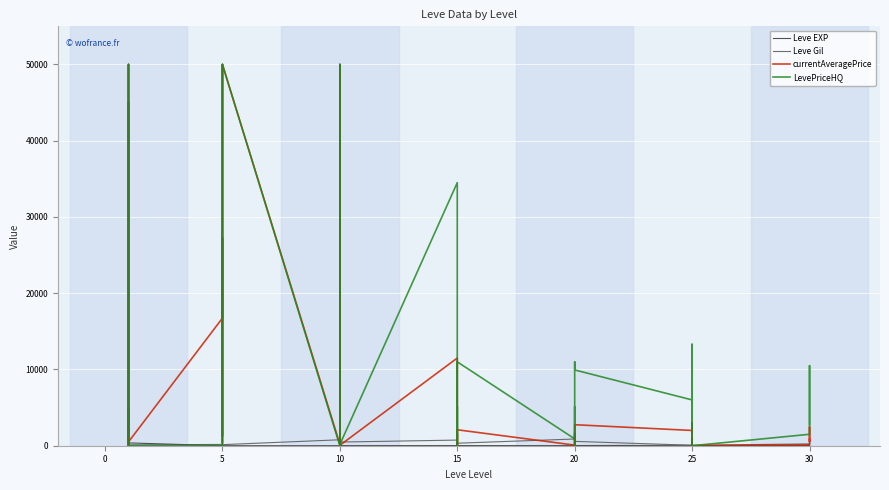

True or false: Leve Gil and currentAveragePrice cross at least once.

True